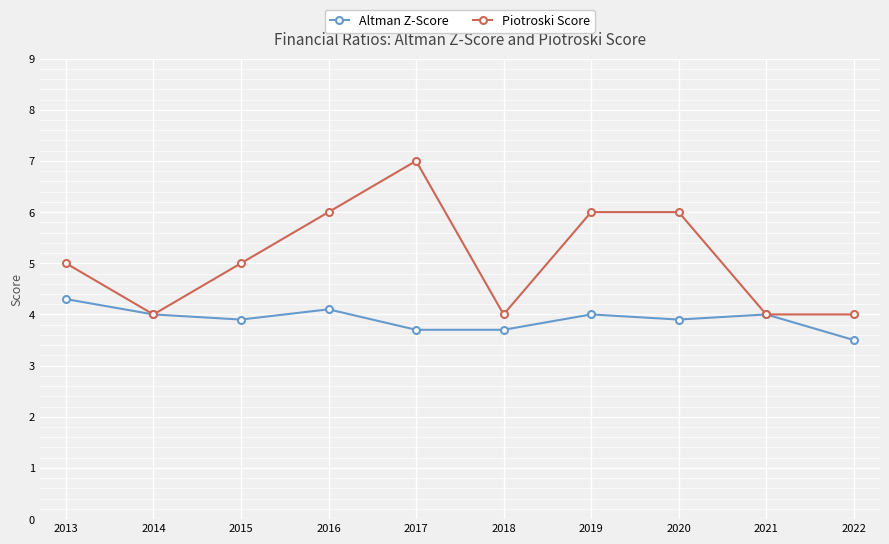

How many Altman Z-Score values are between 3 and 4?

8